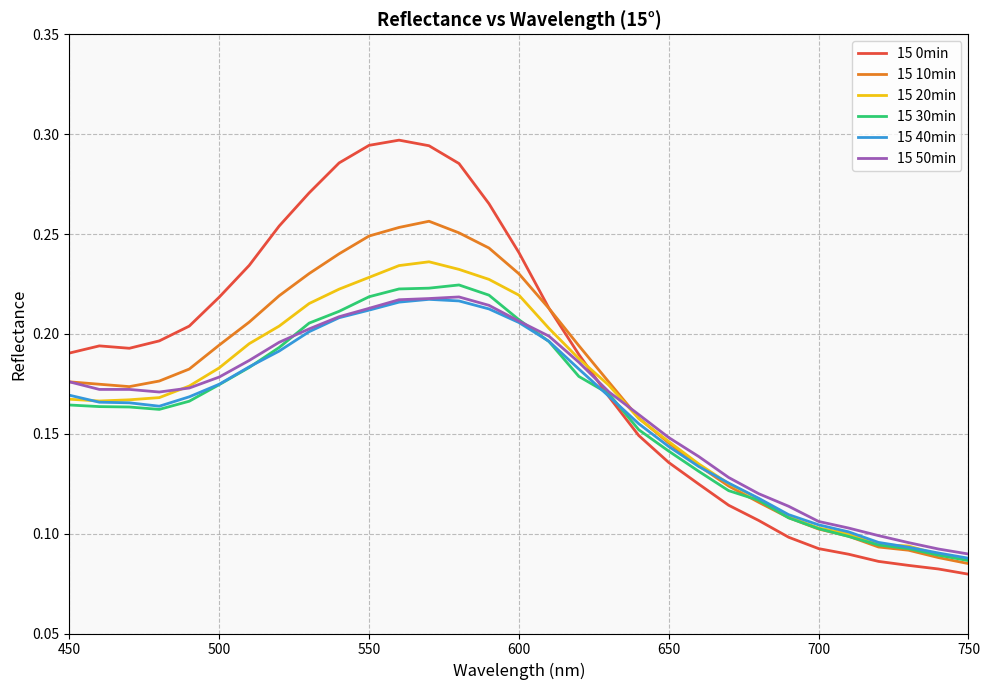

Which series has the largest range (max minus min)?

15 0min